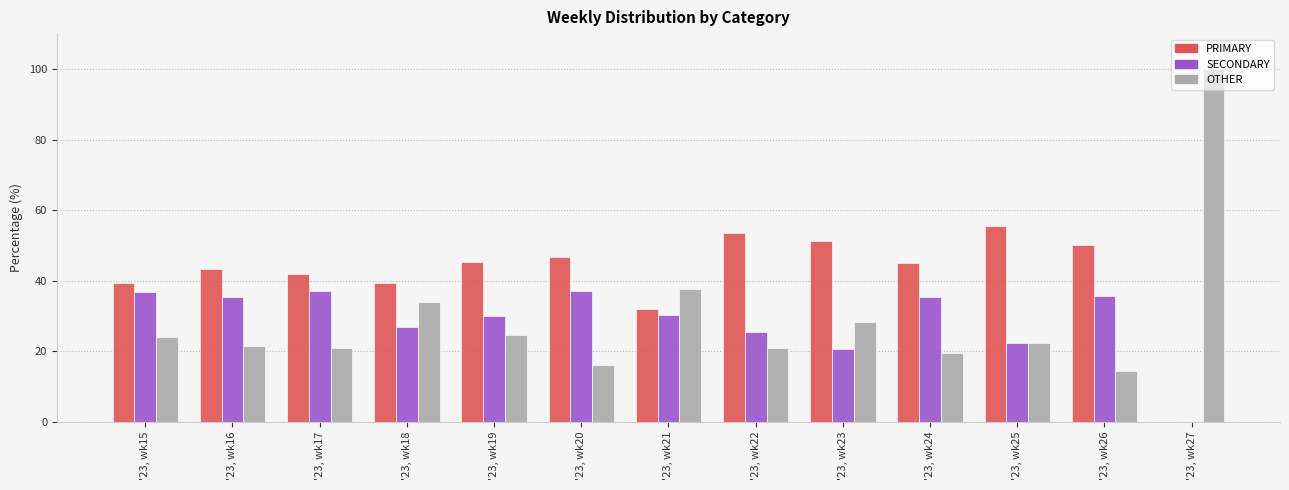

Which label corresponds to the largest value in the chart?

'23, wk27